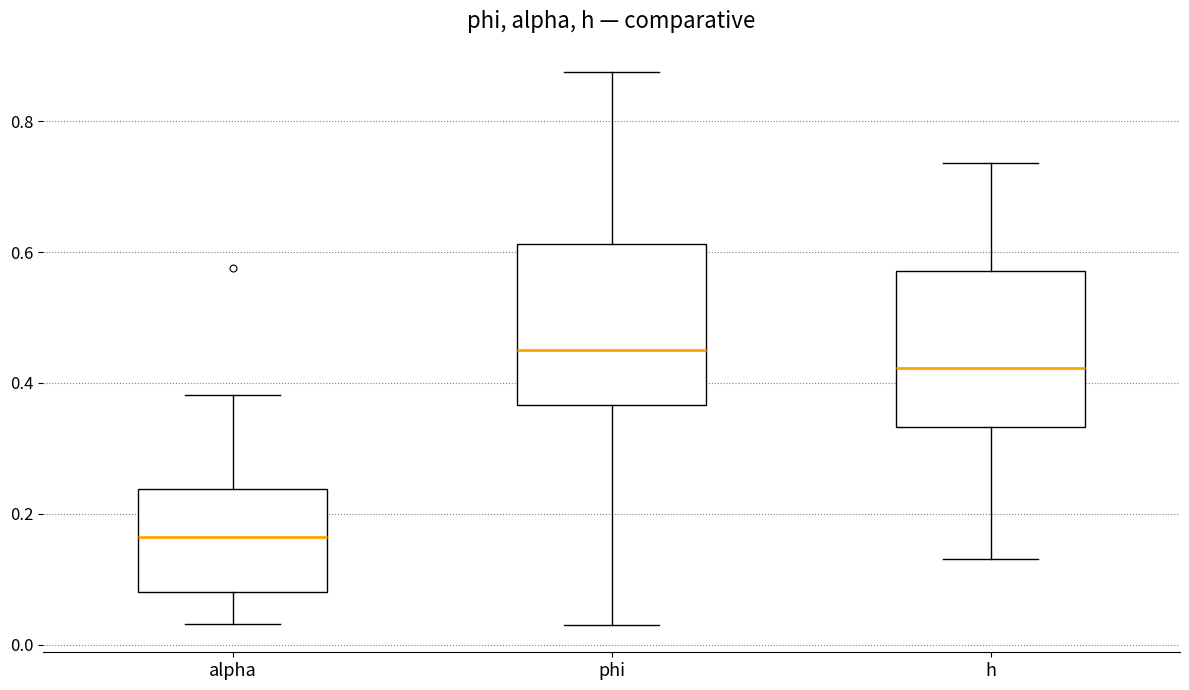

Reading left to right, read every box against the y-axis: the position of its median line, the range the box covers, and the ends of its whiskers. The values are not printed on the chart, so give them approximately, as read against the axis.

alpha: median 0.16, box 0.08 to 0.24, whiskers 0.04 to 0.38
phi: median 0.46, box 0.36 to 0.62, whiskers 0.04 to 0.88
h: median 0.42, box 0.34 to 0.58, whiskers 0.14 to 0.74